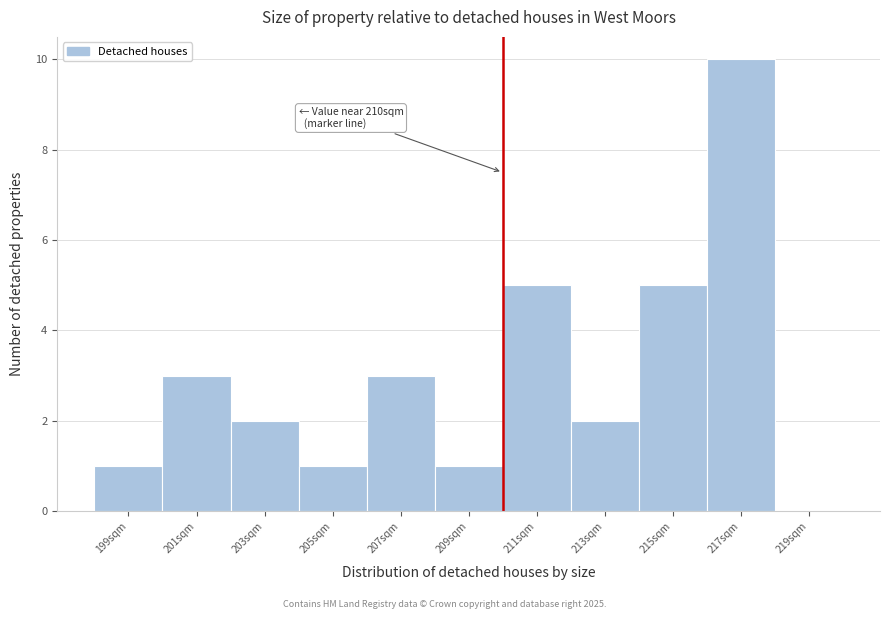

Over which range of the x-axis is the bar tallest?

216 to 218